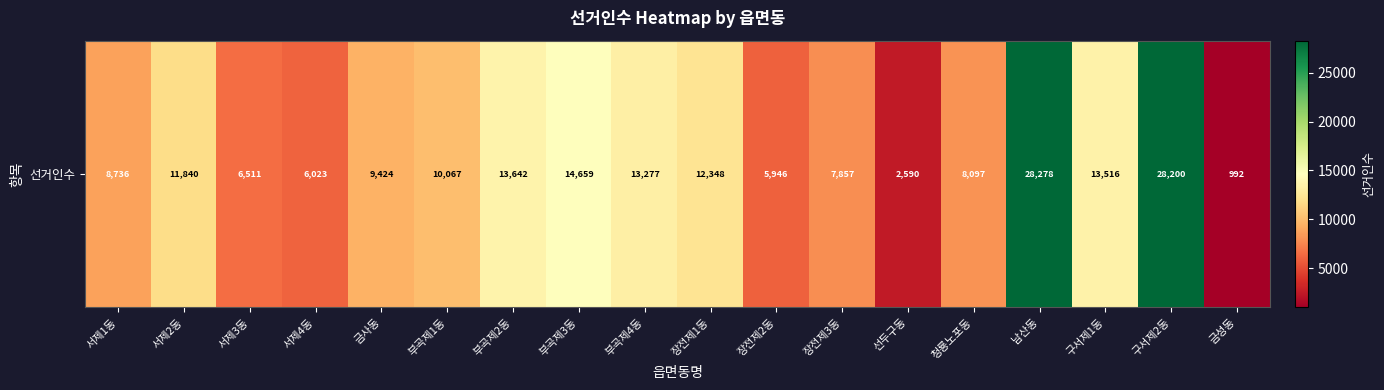

Reading left to right, transcribe all the data shown in this chart.

8736	11840	6511	6023	9424	10067	13642	14659	13277	12348	5946	7857	2590	8097	28278	13516	28200	992